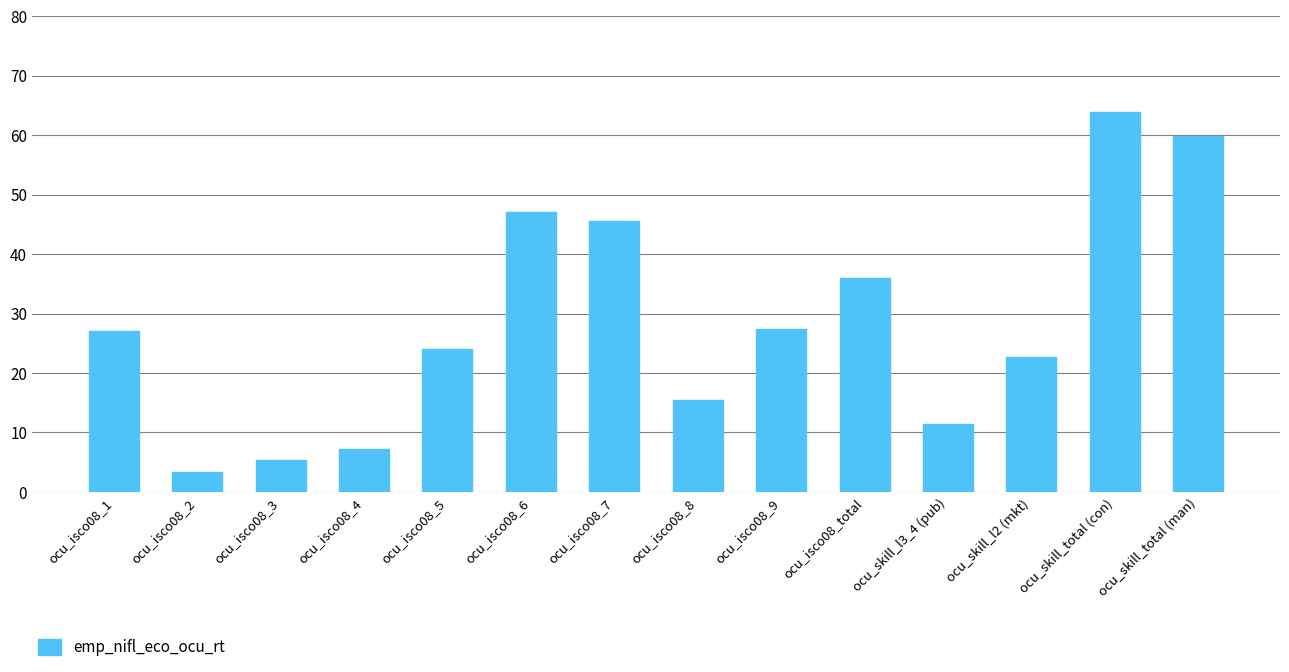

Which category has the lowest value across all series?

ocu_isco08_2